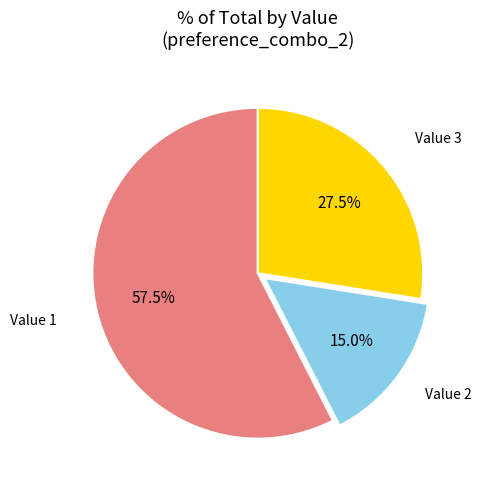

Which has a higher value, Value 2 or Value 1?

Value 1